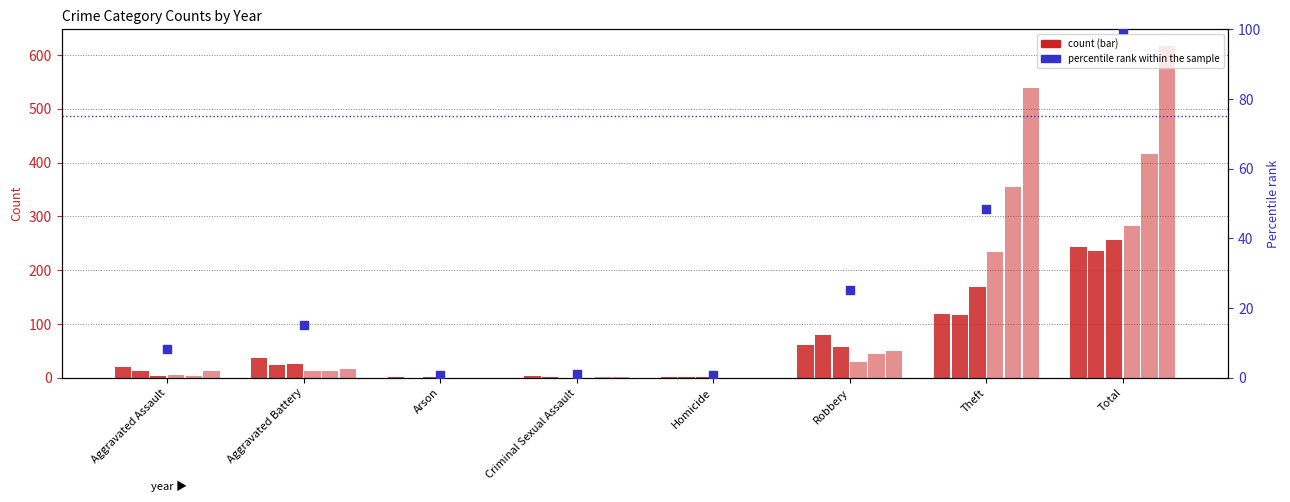

Which has a higher value, Total or Aggravated Assault?

Total